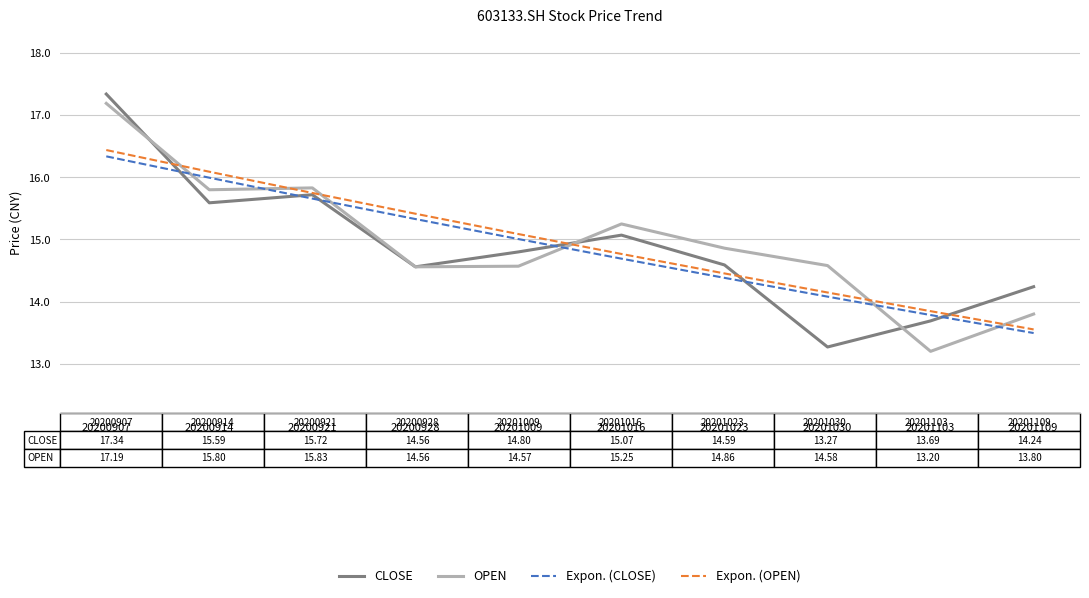

What is the average value of the Expon. (CLOSE) series?

14.9